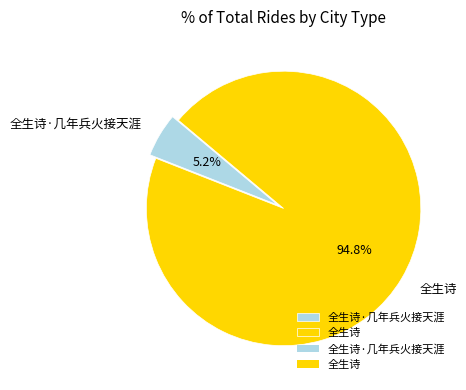

Combined, what portion of the pie is 全生诗·几年兵火接天涯 and 全生诗?

100.0%